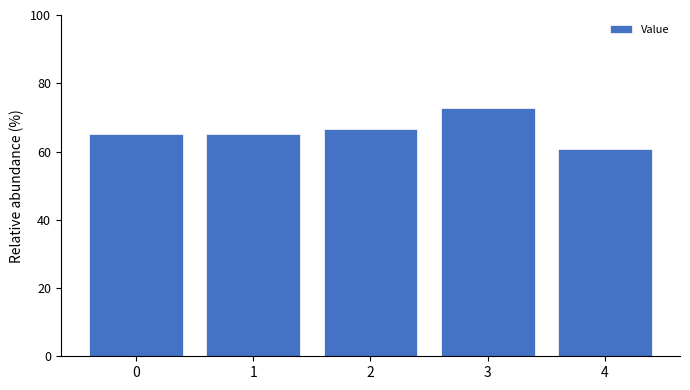

Between 3 and 1, which is larger?

3